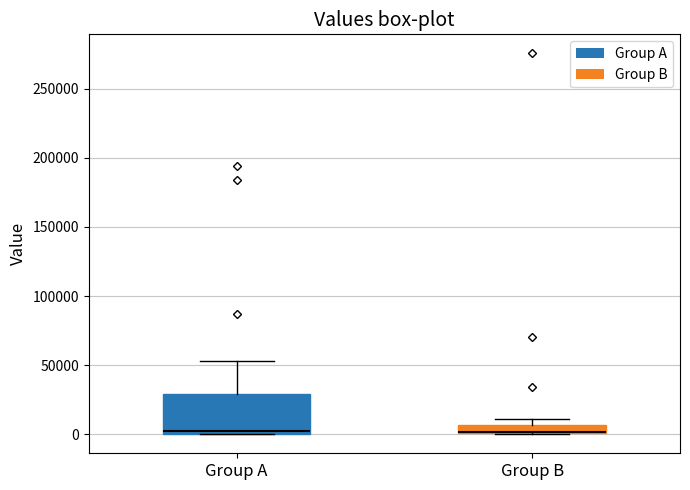

Where is the upper edge of the box for Group B on the y-axis? The values are not printed on the chart, so give them approximately, as read against the axis.

5000